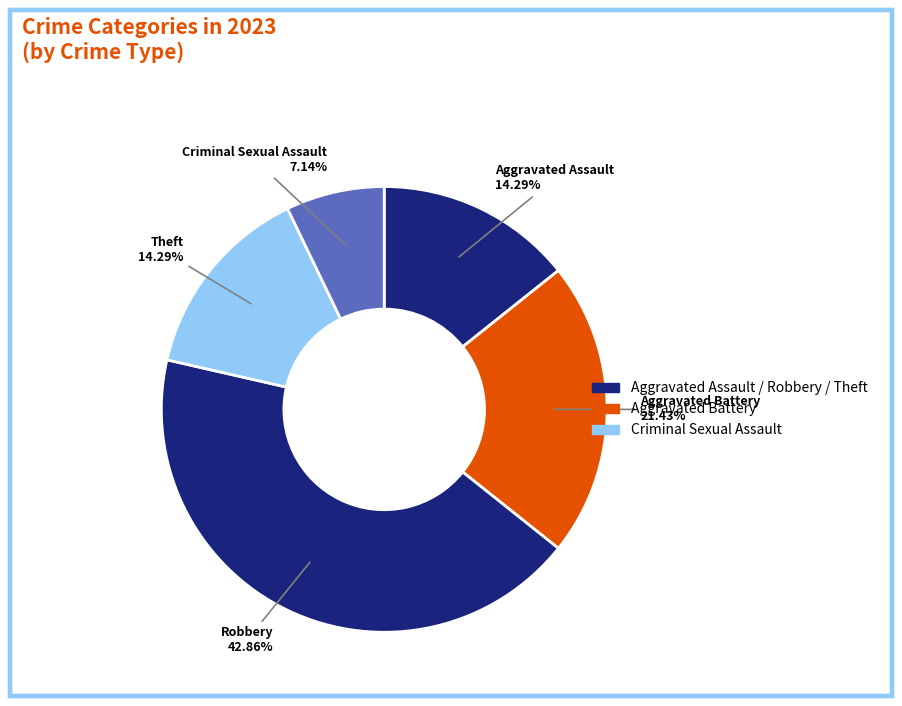

How many segments does this pie chart have?

5